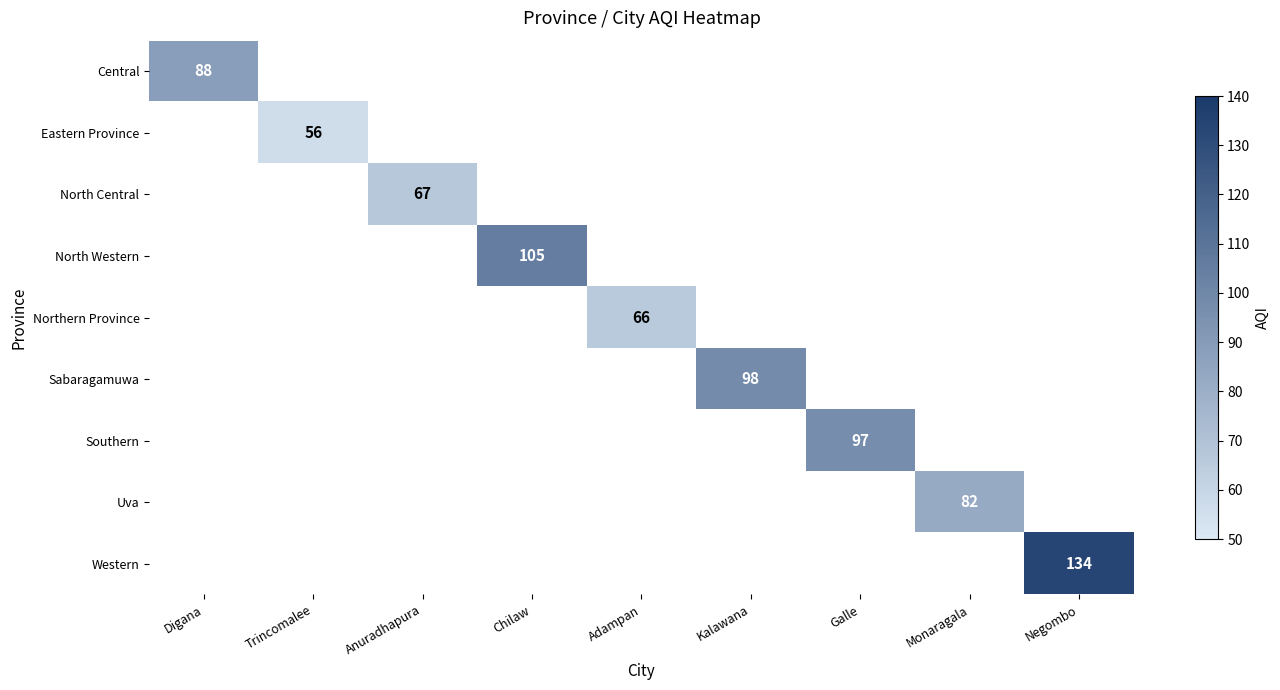

The value of Western at Negombo is 134. True or false?

True